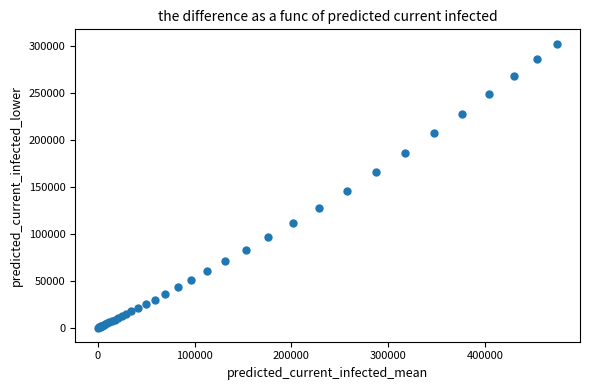

What Y value in the scatter plot is closest to 151210?

145784